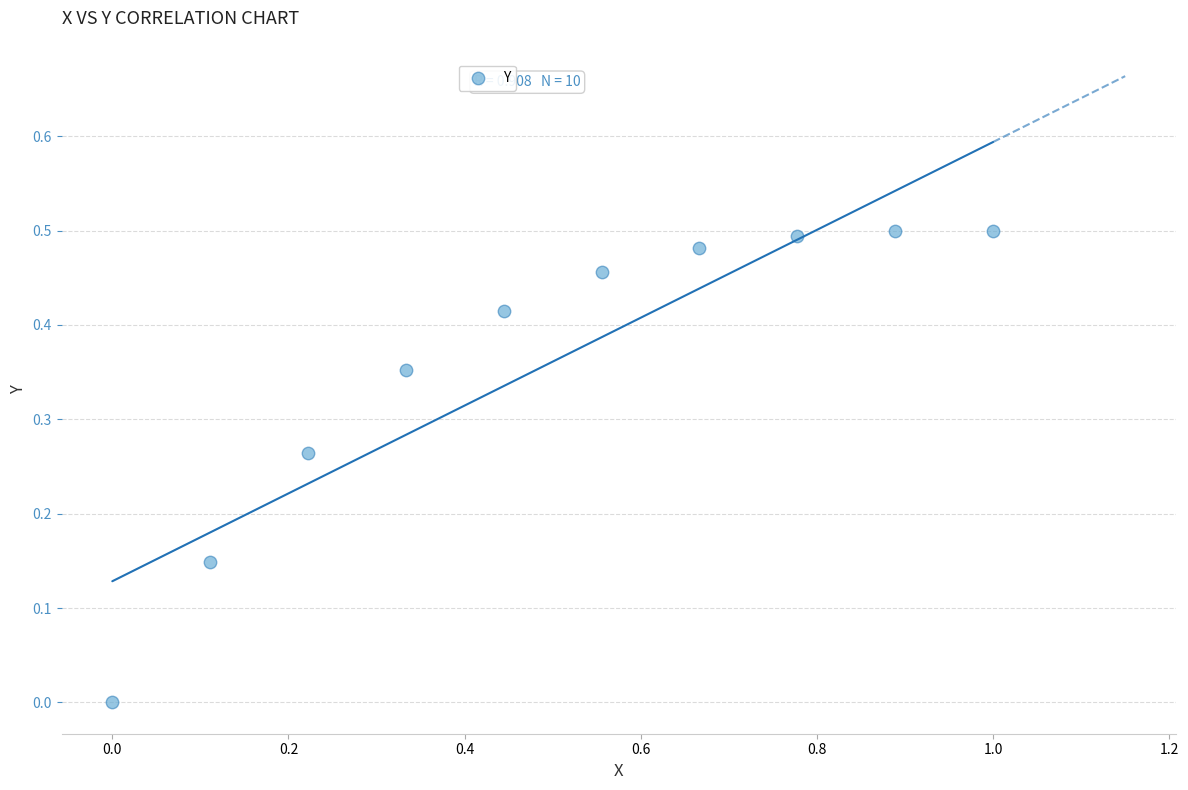

What is the range of X values (max minus min)?

1.0